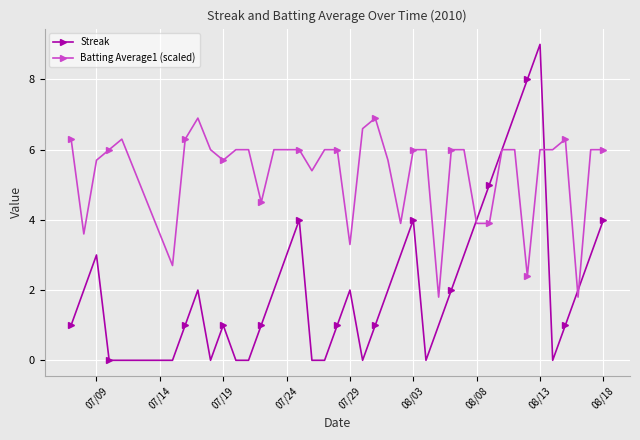

What is the value of the Batting Average1 (scaled) point at the 28th from the left?

6.0